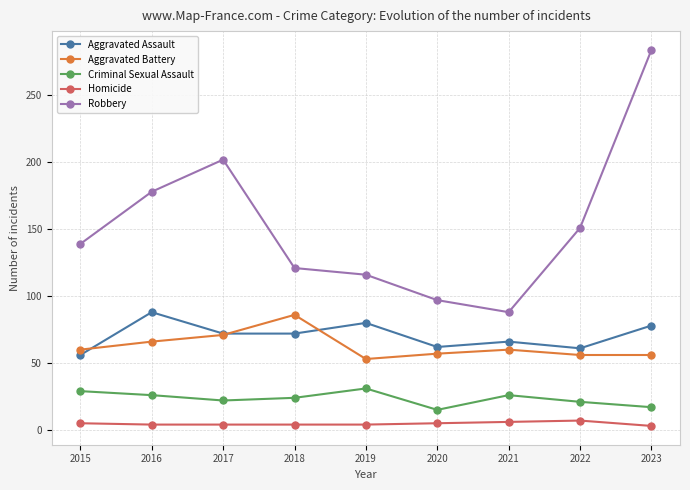

Is the value of Robbery at 2019 greater than the value of Homicide at 2020?

Yes